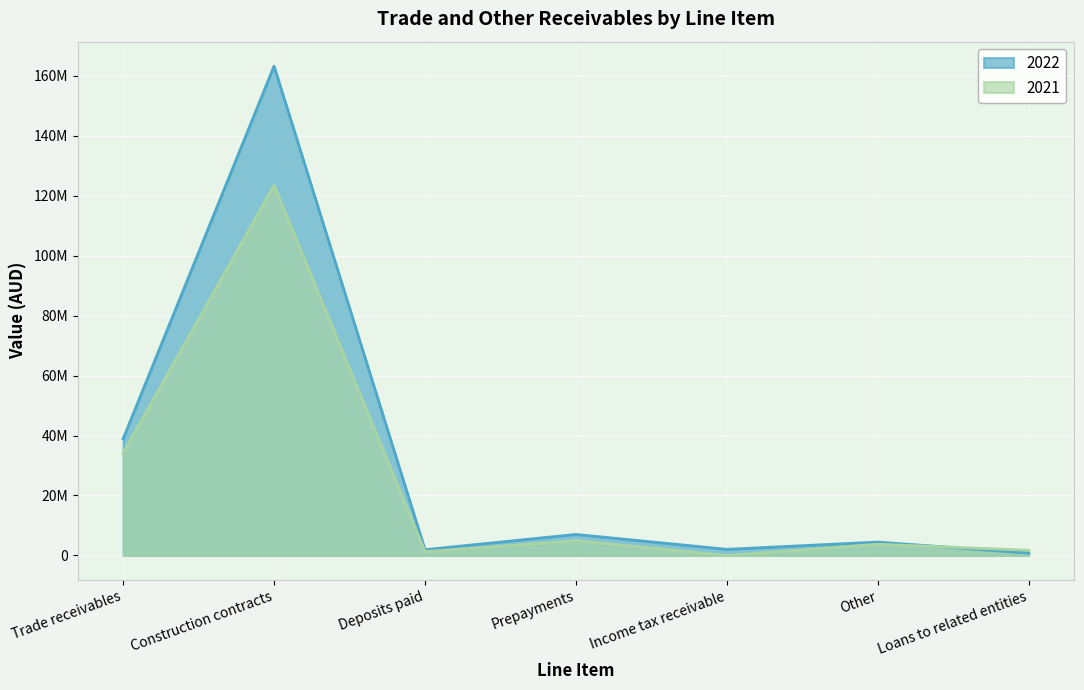

How many interior local peaks does the 2021 series have?

3